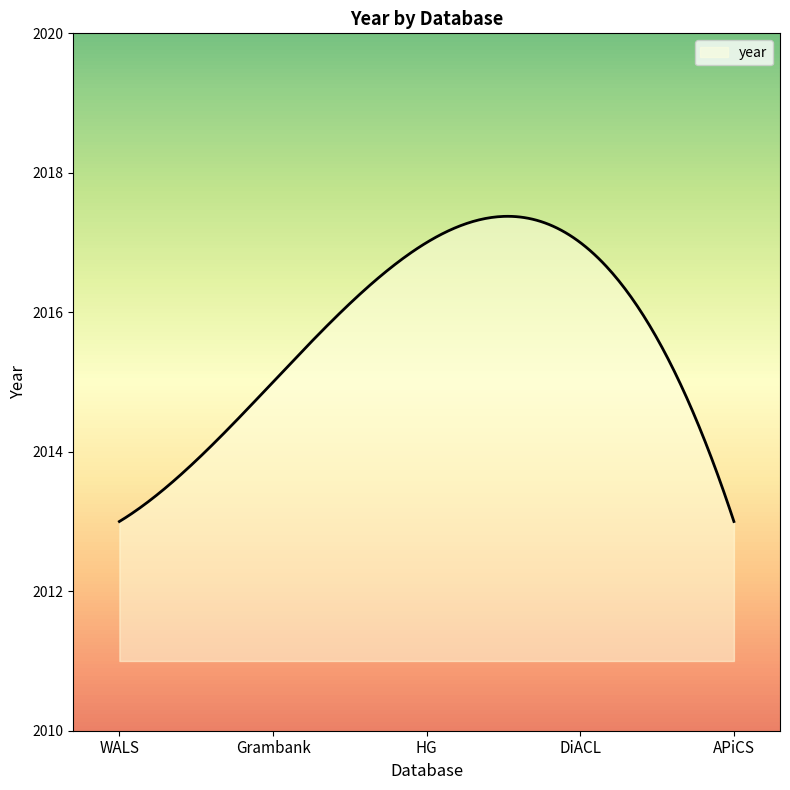

What is the minimum value shown in the chart?

2013.0